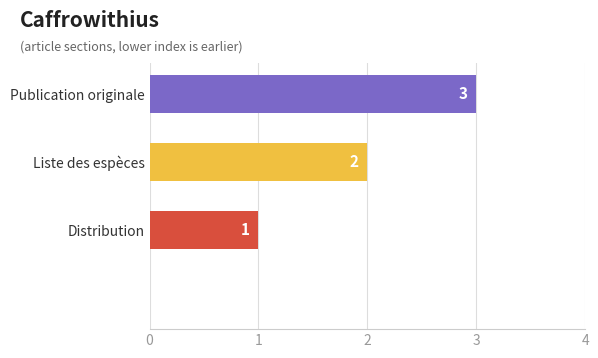

What is the sum of all values?

6